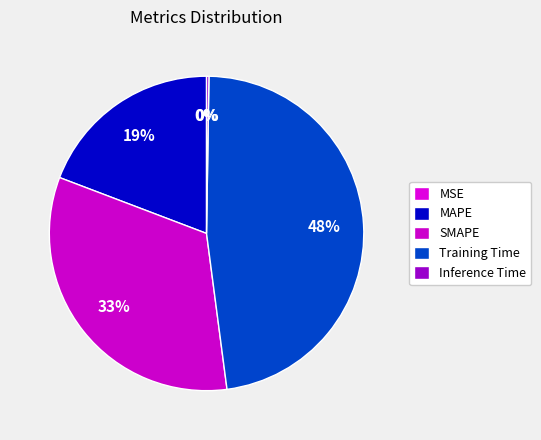

Rank the categories by value from lowest to highest.

MSE, Inference Time, MAPE, SMAPE, Training Time